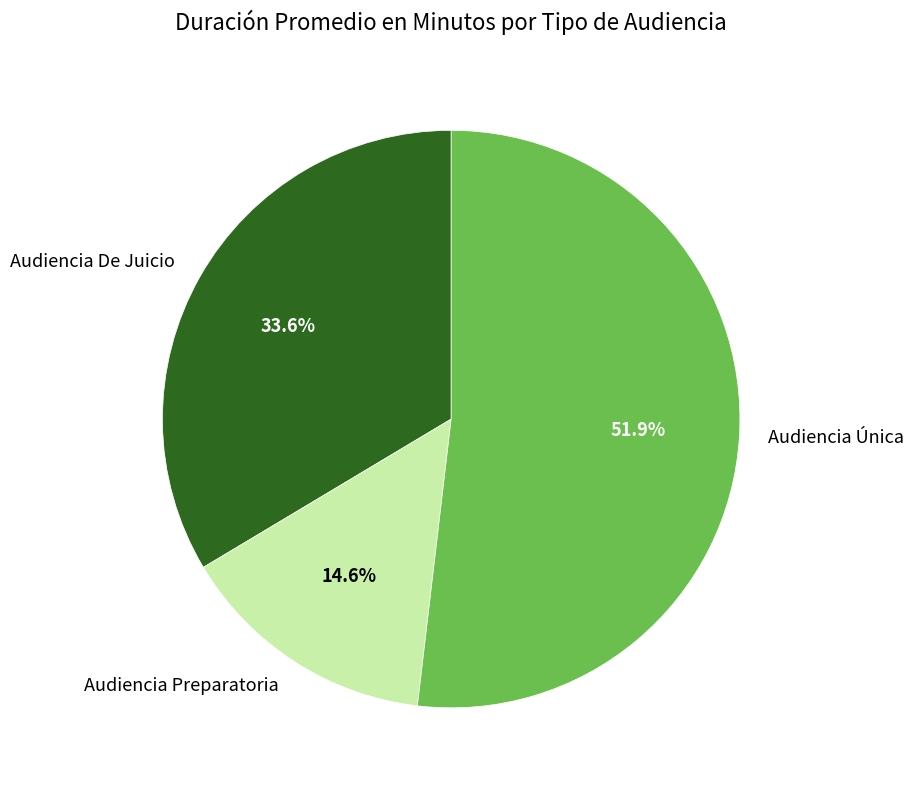

How many slices are in this pie chart?

3